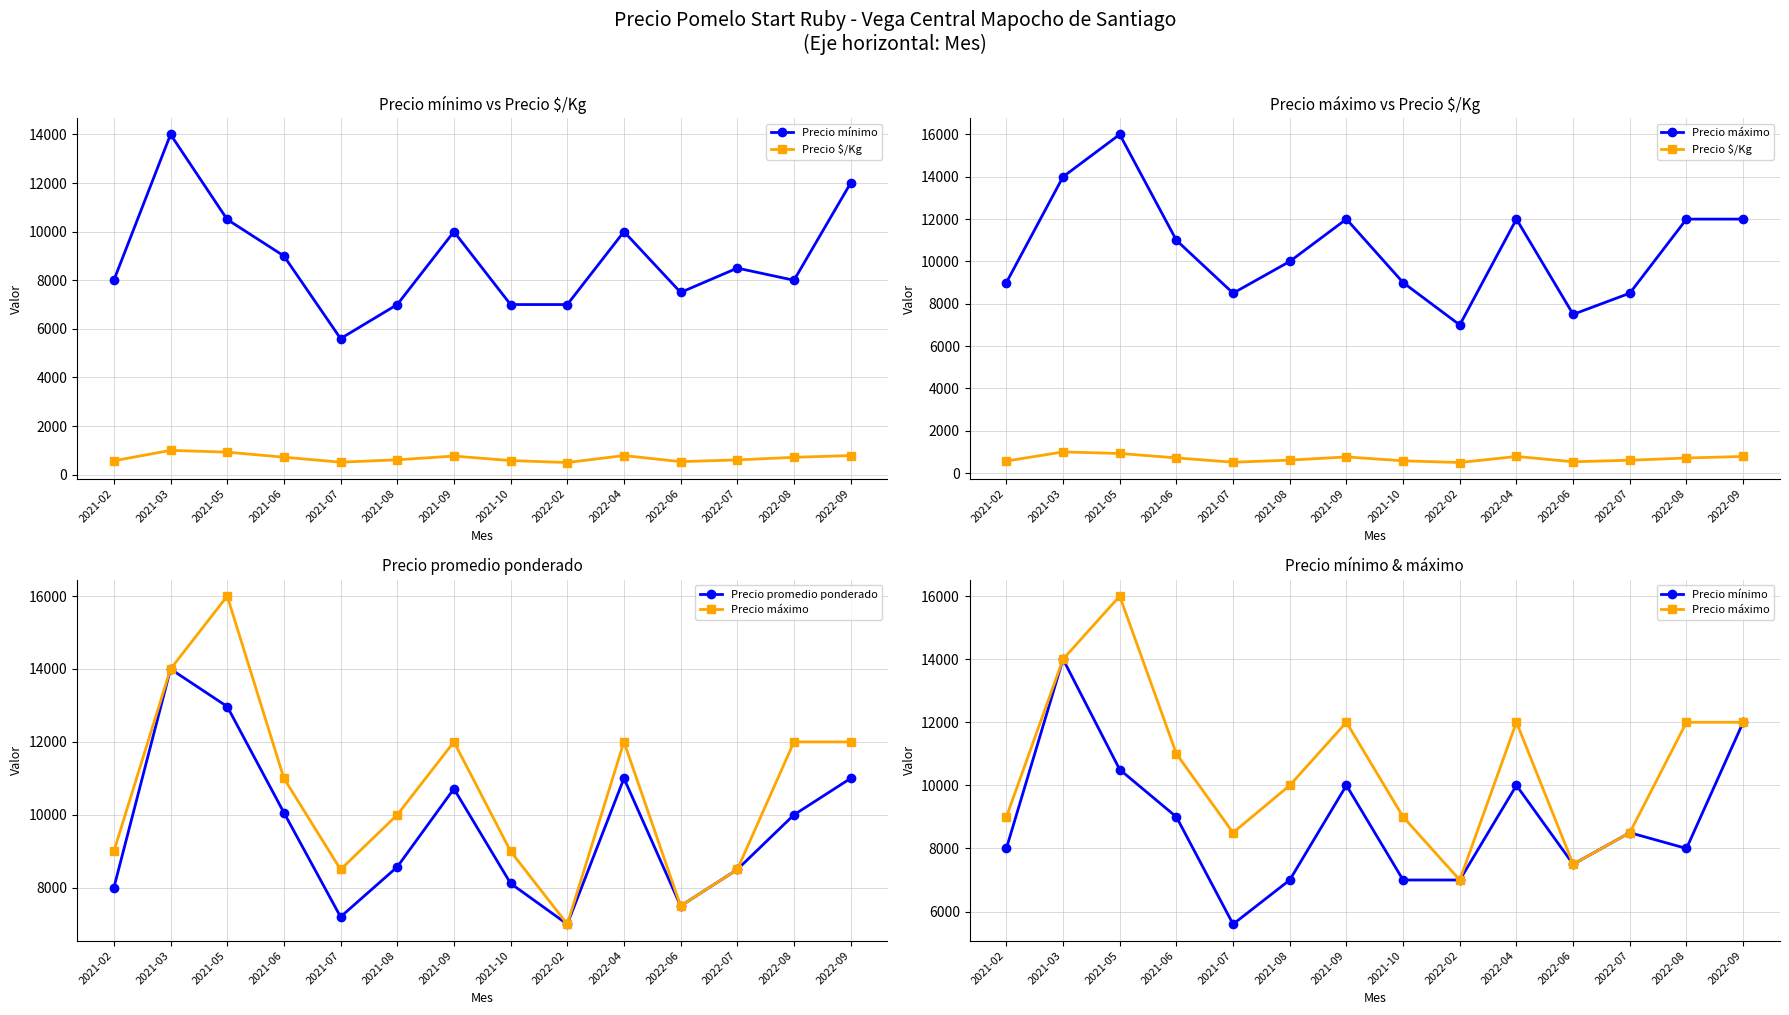

Which category has the highest value across all series?

2021-05